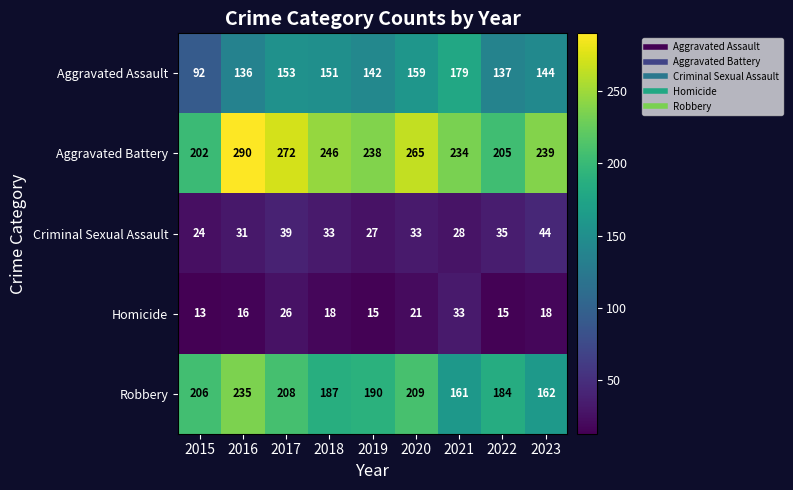

Which category has the lowest value in the Aggravated Assault series?

2015